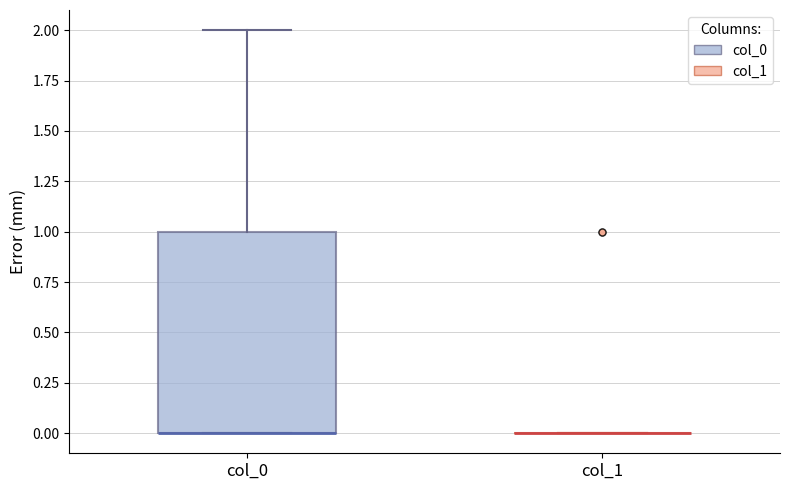

Which box is the tallest, from its lower edge to its upper edge?

col_0